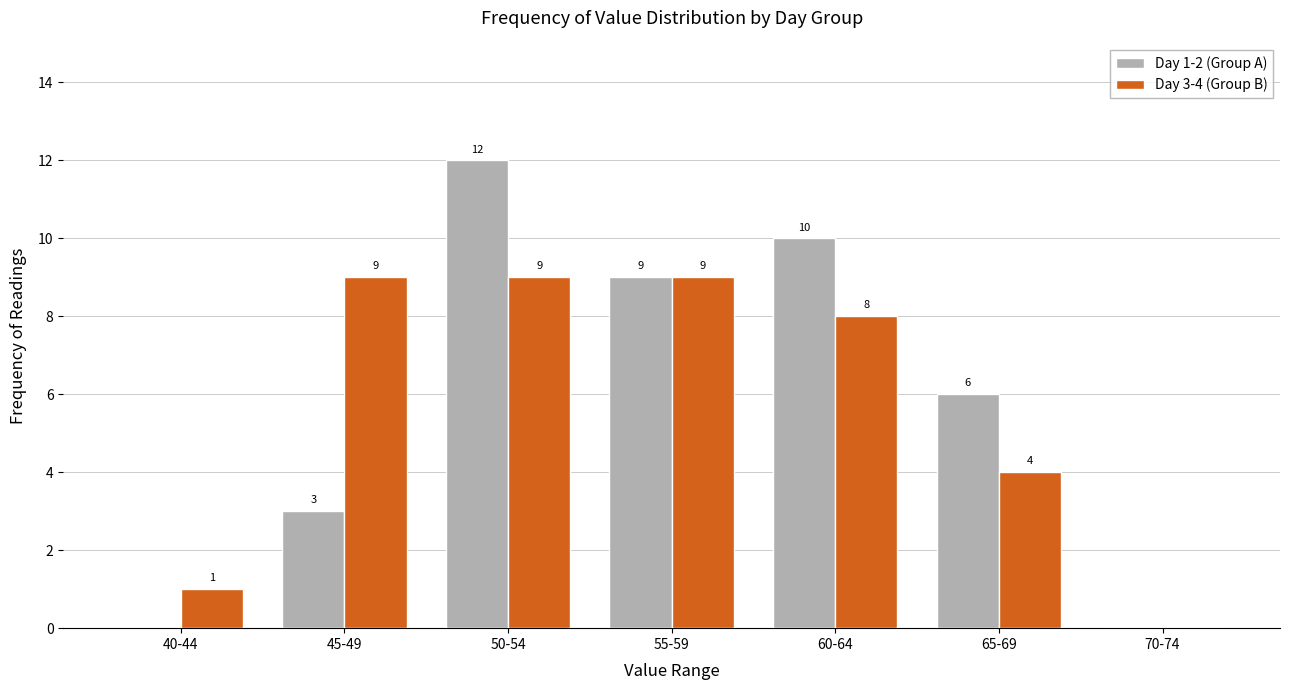

Reading left to right, what are all the values shown in this chart?

Day 1-2 (Group A): 40-44=0	45-49=3	50-54=12	55-59=9	60-64=10	65-69=6	70-74=0
Day 3-4 (Group B): 40-44=1	45-49=9	50-54=9	55-59=9	60-64=8	65-69=4	70-74=0